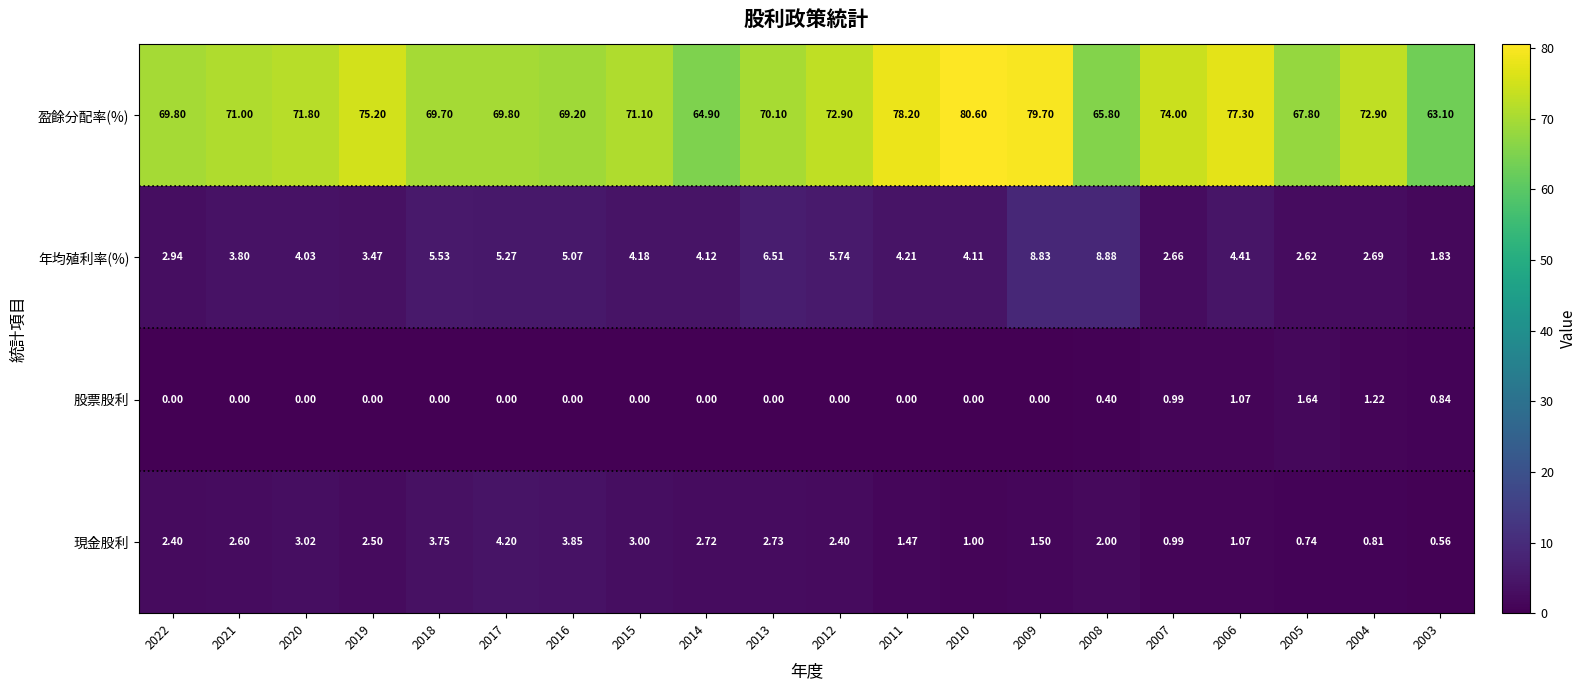

List the series in order of their peak value, highest first.

盈餘分配率(%), 年均殖利率(%), 現金股利, 股票股利